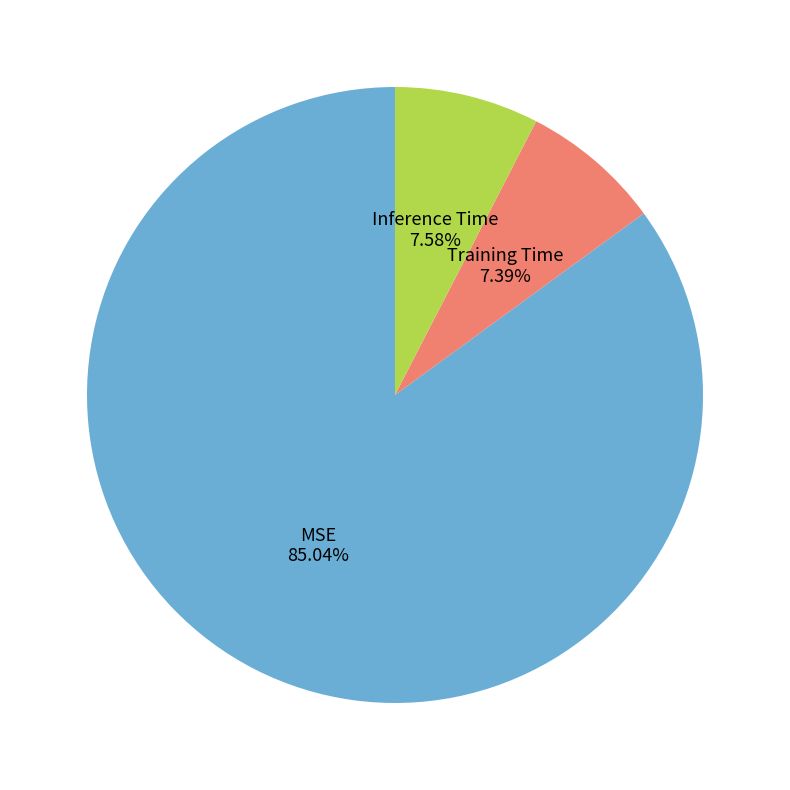

Combined, what portion of the pie is MSE and Training Time?

92.4%